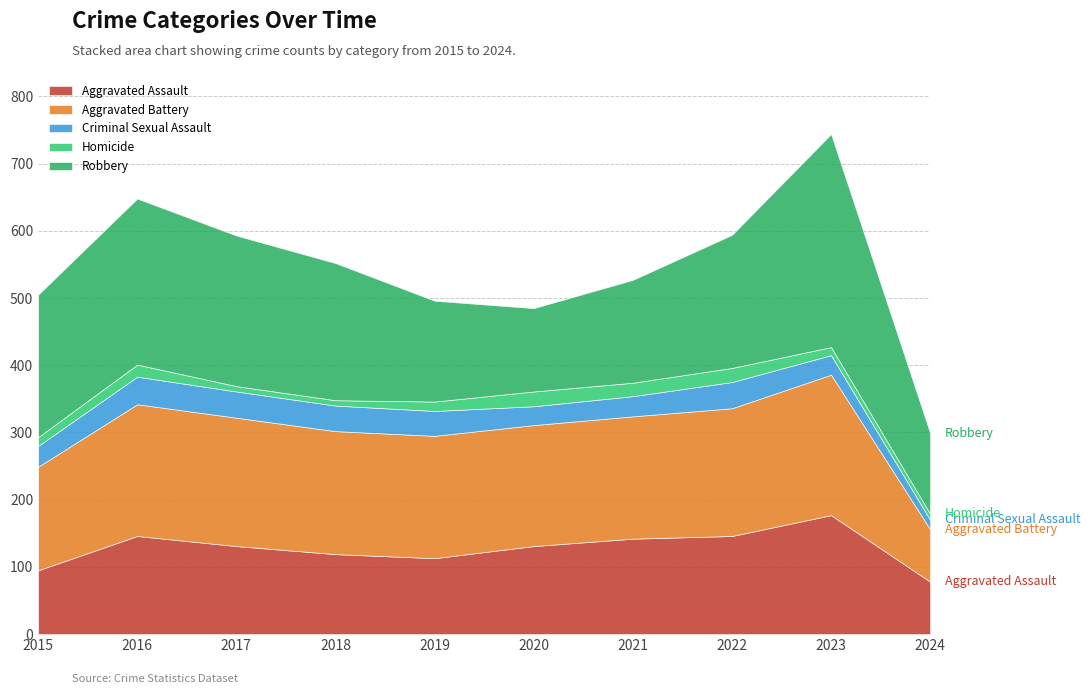

At which category is the sum across all series the highest?

2023